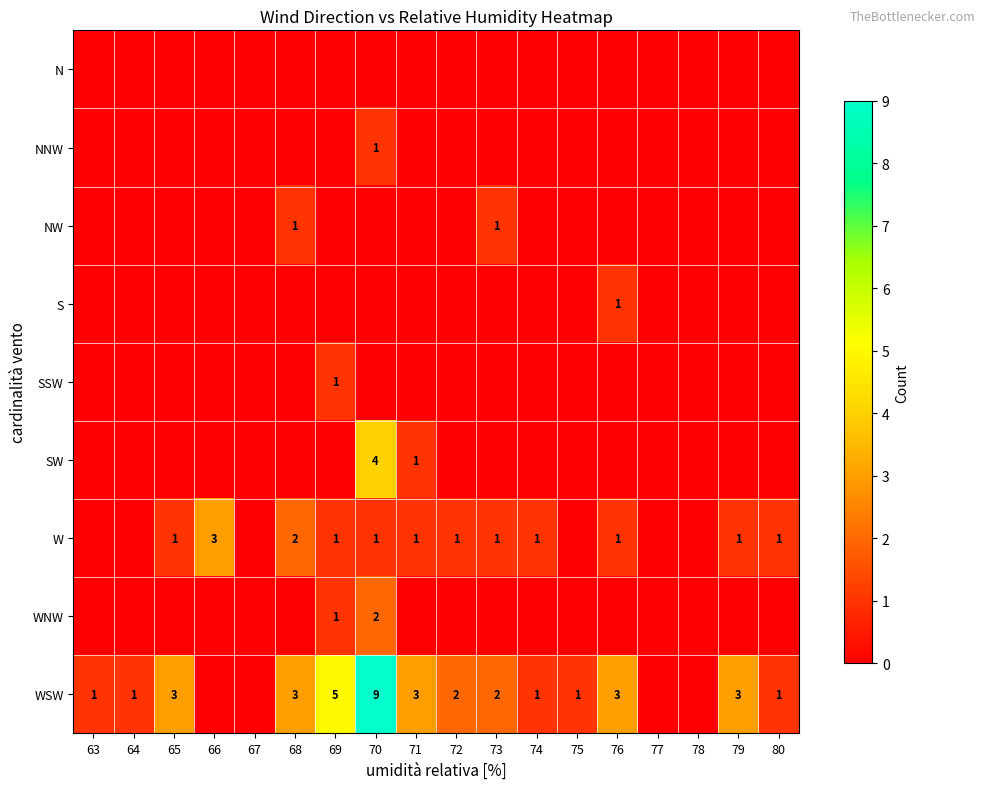

Is it true that NW equals 1 at 73?

True